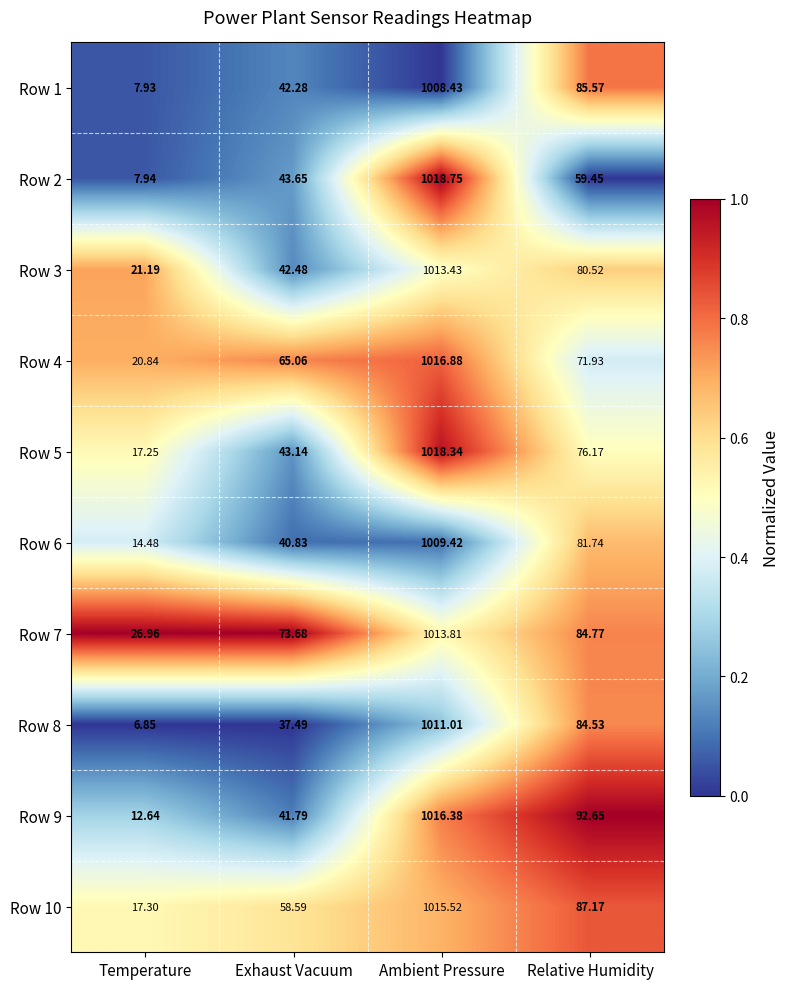

Which category has the lowest value in the Row 4 series?

Temperature